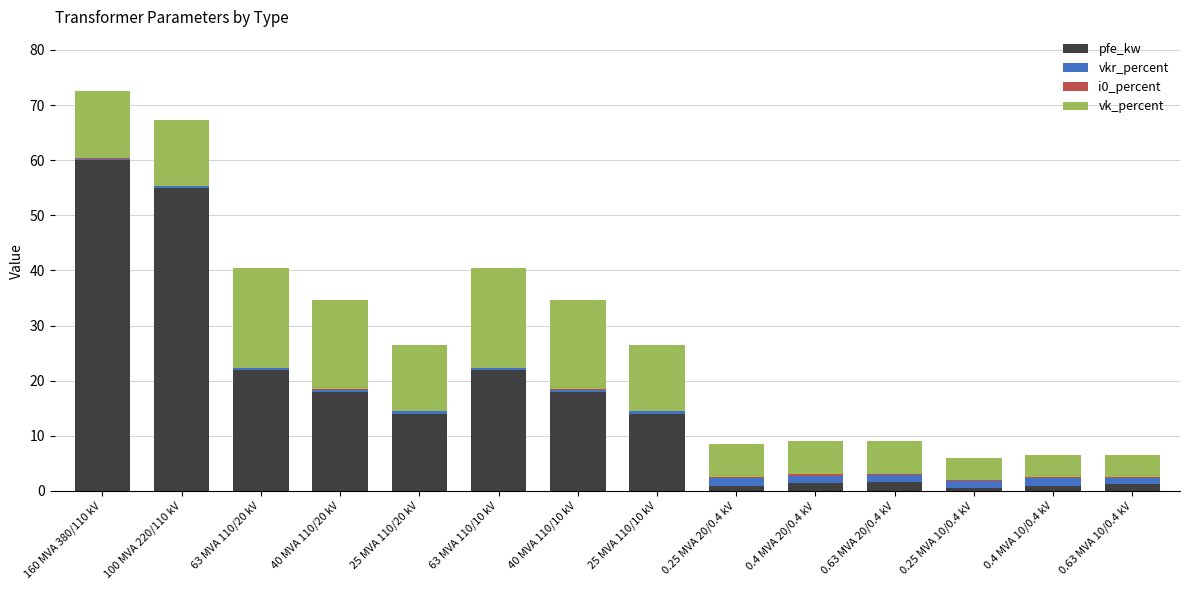

What is the highest value of the pfe_kw series?

60.0